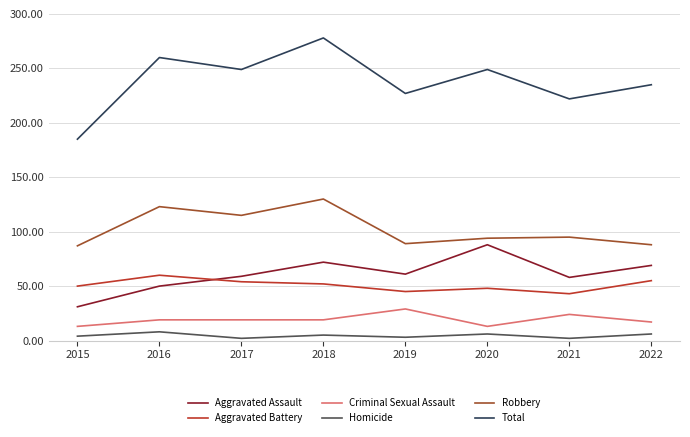

What is the difference between the Aggravated Assault values at 2015 and 2022?

38